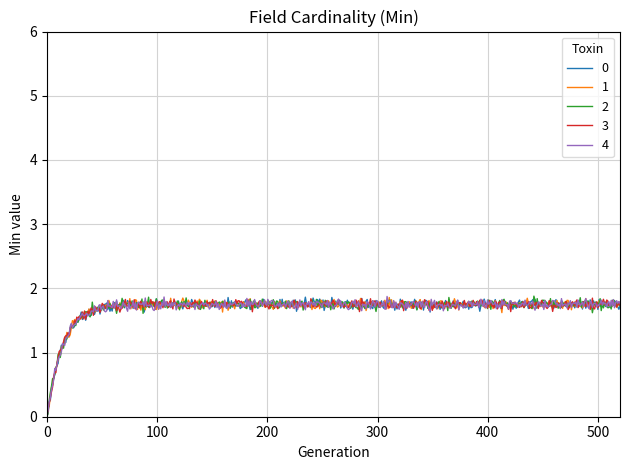

What is the greatest value displayed?

1.9